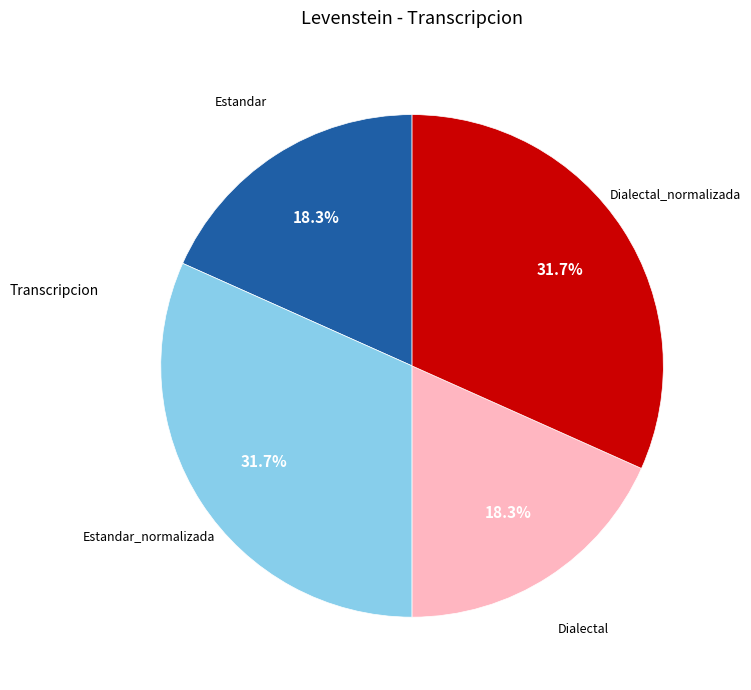

Does any single category account for the majority?

No